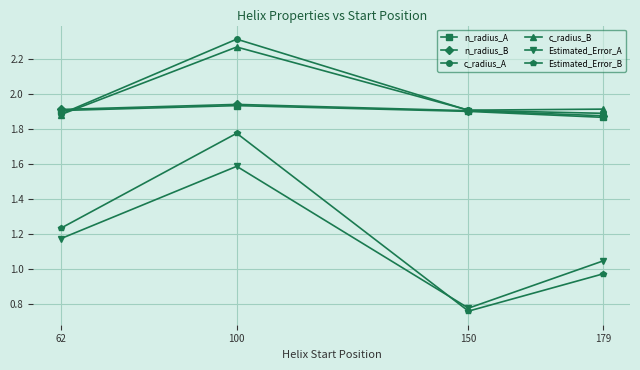

At which label is n_radius_B closest to 1?

179